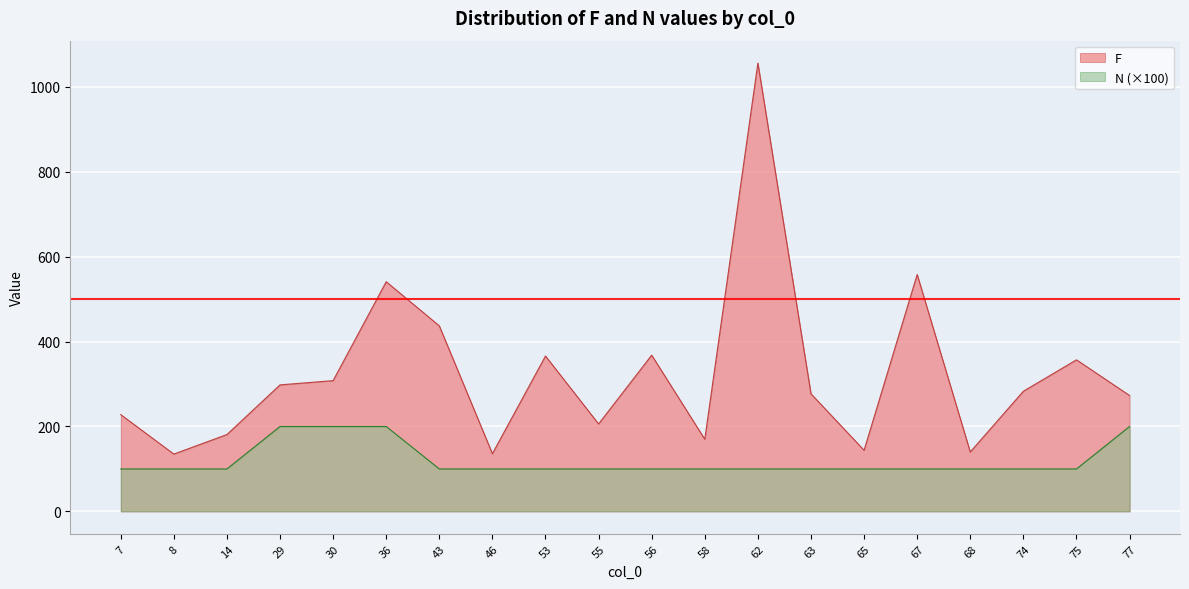

What is the total value across all series at 29?

498